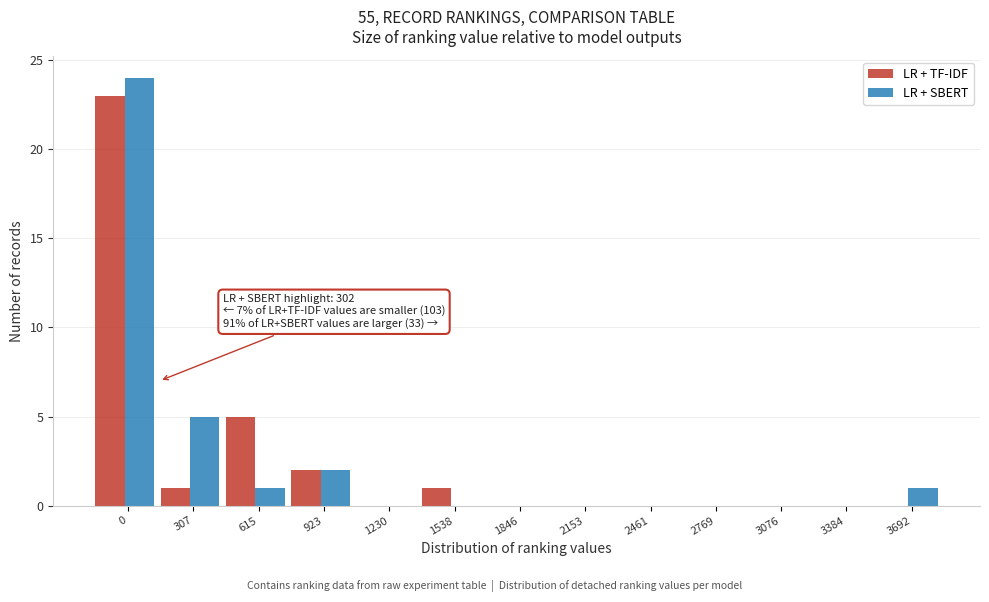

Reading left to right, list all the values displayed in this chart.

LR + TF-IDF: 0=23	307=1	615=5	923=2	1230=0	1538=1	1846=0	2153=0	2461=0	2769=0	3076=0	3384=0	3692=0
LR + SBERT: 0=24	307=5	615=1	923=2	1230=0	1538=0	1846=0	2153=0	2461=0	2769=0	3076=0	3384=0	3692=1